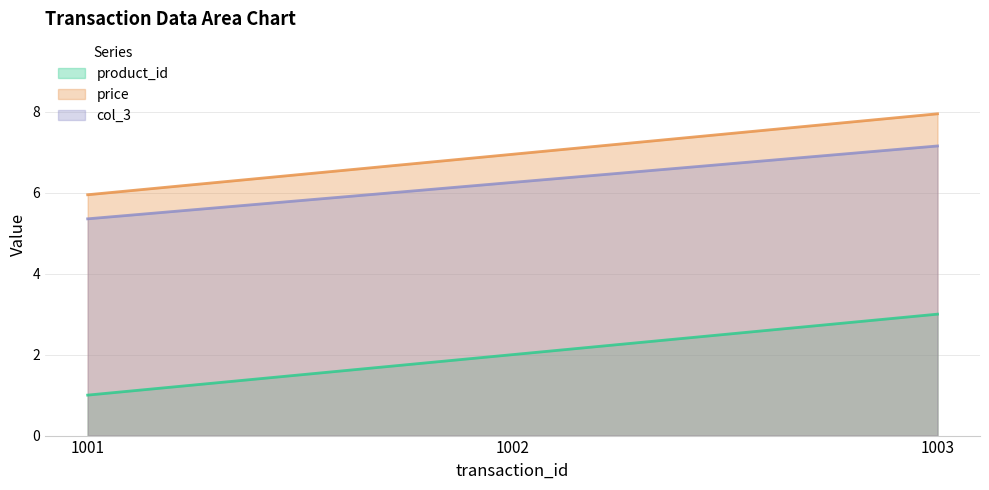

The product_id series shows 1.0 at 1001. True or false?

True